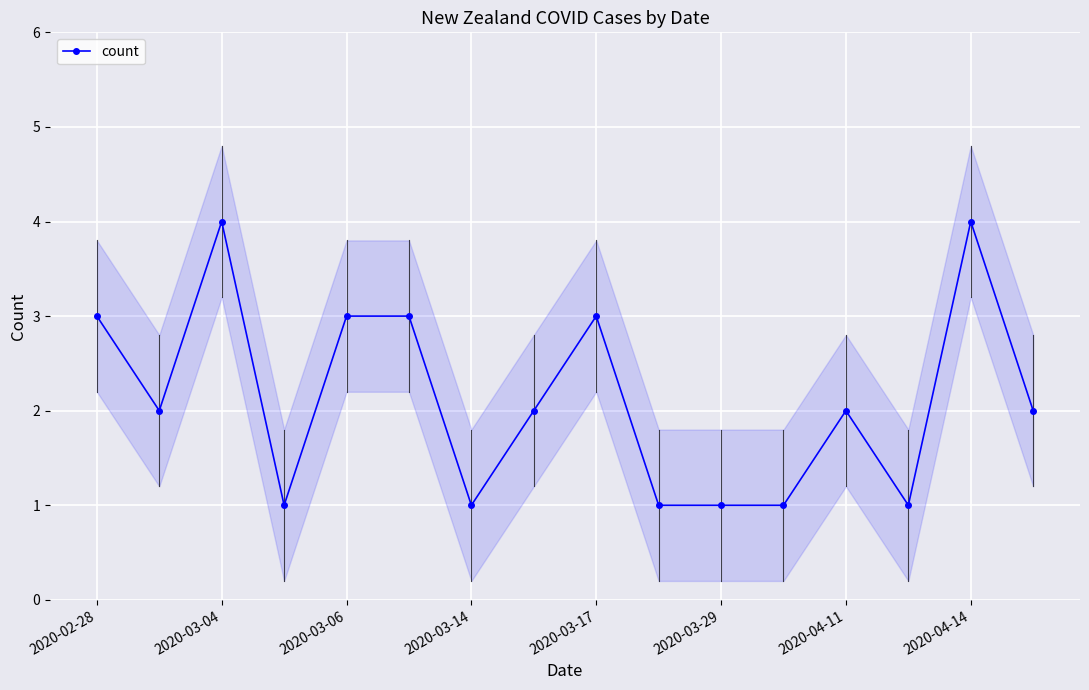

What is the smallest value displayed?

1